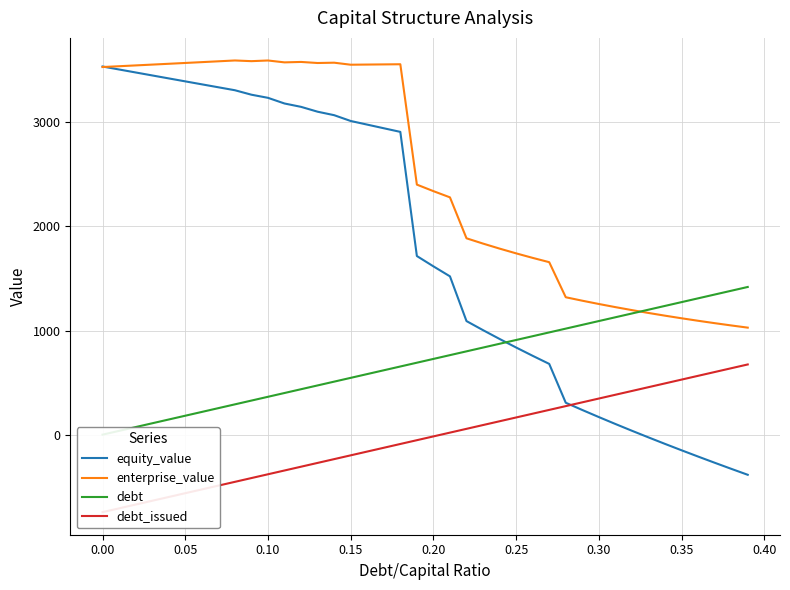

What is the lowest value of the equity_value series?

-385.5